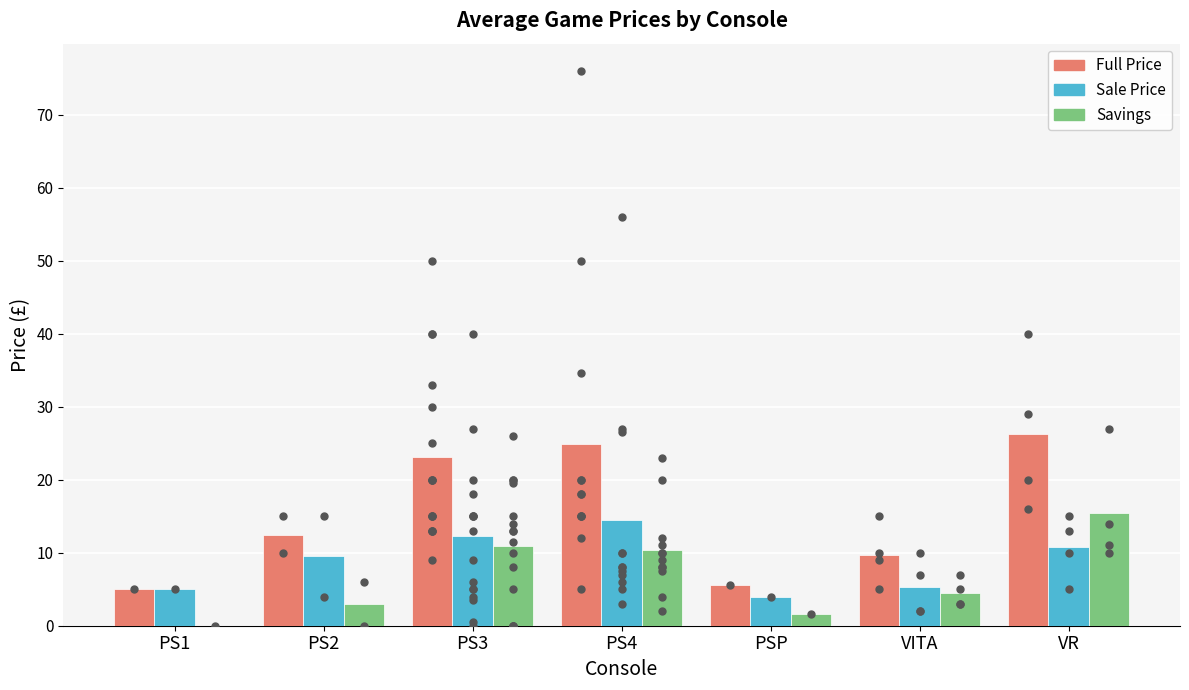

What are all the series names shown in the legend?

Full Price, Sale Price, Savings